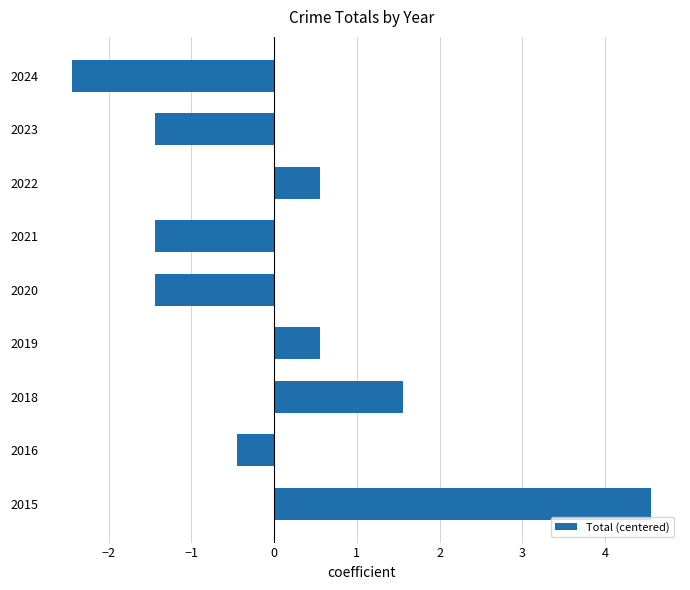

What is the ratio of the value at 2015 to the value at 2018?

2.9